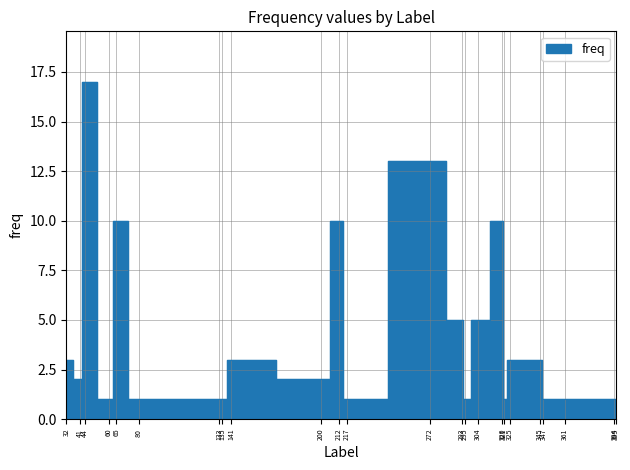

How many interior local valleys (lower than both neighbors) does the data have?

6